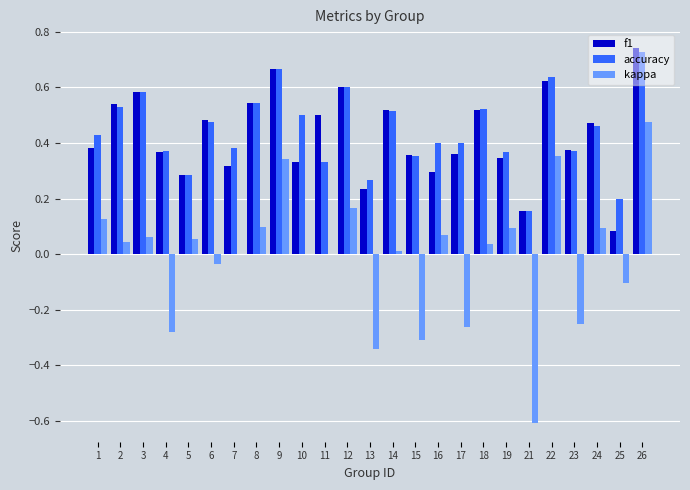

What is the sum of the accuracy values at 6 and 24?

0.9